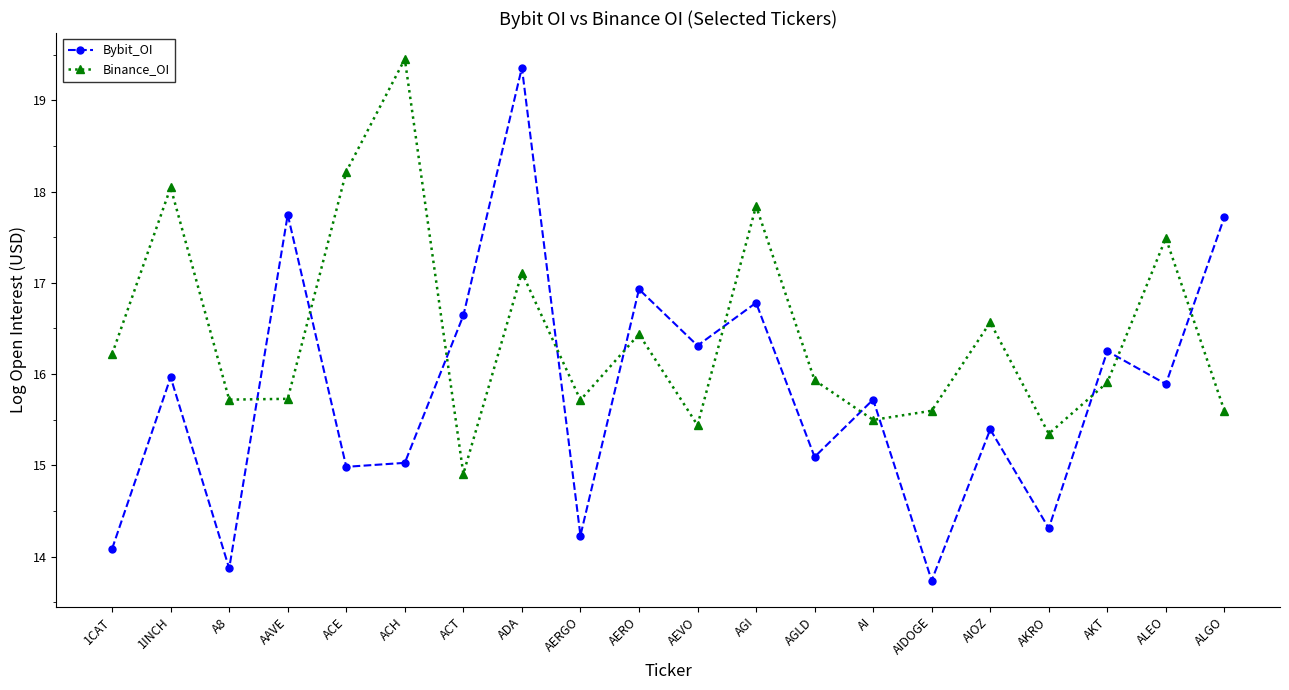

Is it true that Bybit_OI equals 14.3 at AKRO?

True